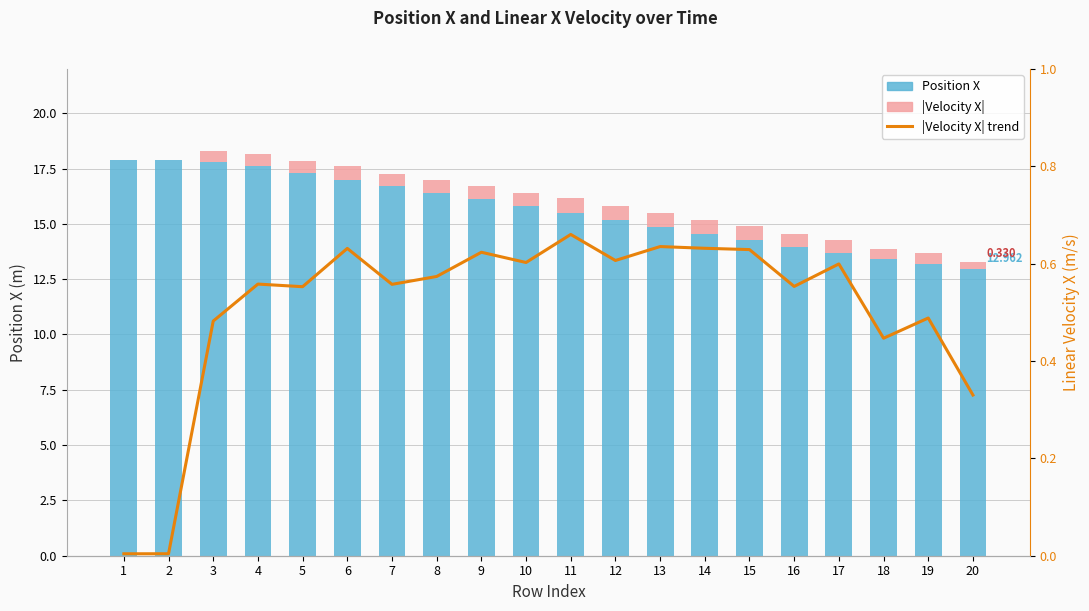

Reading left to right, extract all data points from this chart.

Position X: 17.9	17.9	17.8	17.6	17.3	17.0	16.7	16.4	16.1	15.8	15.5	15.2	14.9	14.6	14.3	14.0	13.7	13.4	13.2	13.0
|Velocity X|: 0.0	0.0	0.5	0.6	0.6	0.6	0.6	0.6	0.6	0.6	0.7	0.6	0.6	0.6	0.6	0.6	0.6	0.4	0.5	0.3
|Velocity X| trend: 0.0	0.0	0.5	0.6	0.6	0.6	0.6	0.6	0.6	0.6	0.7	0.6	0.6	0.6	0.6	0.6	0.6	0.4	0.5	0.3